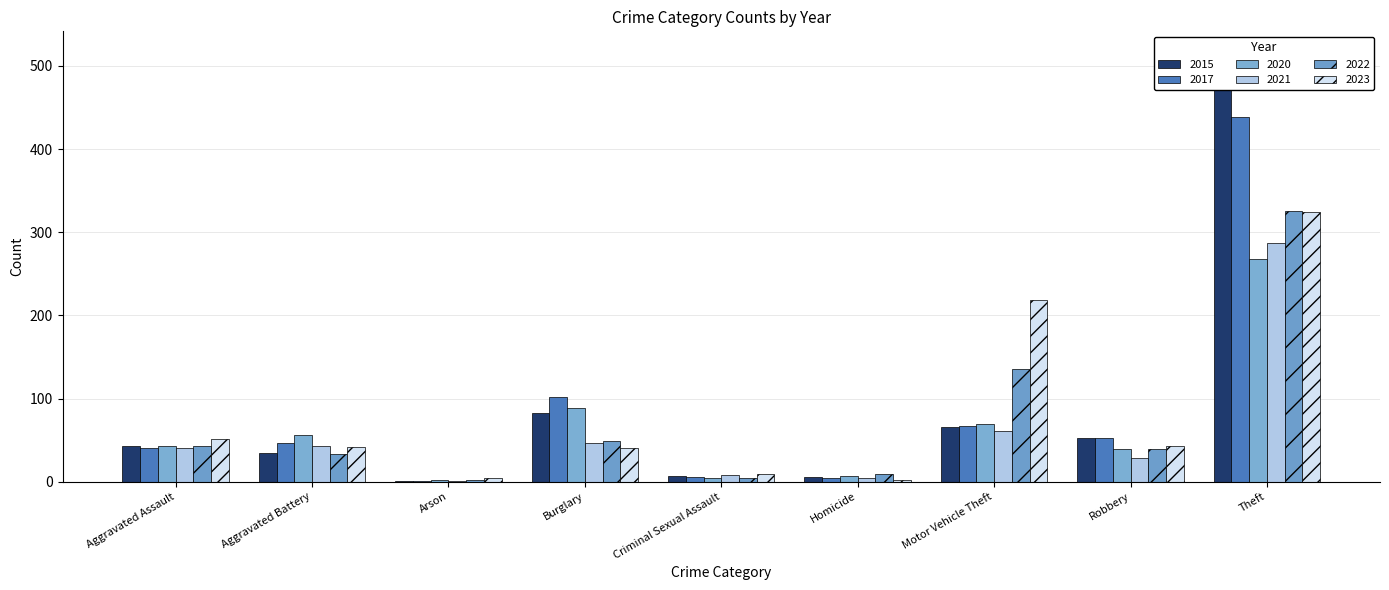

Are the bars grouped side by side (vs. stacked)?

Yes